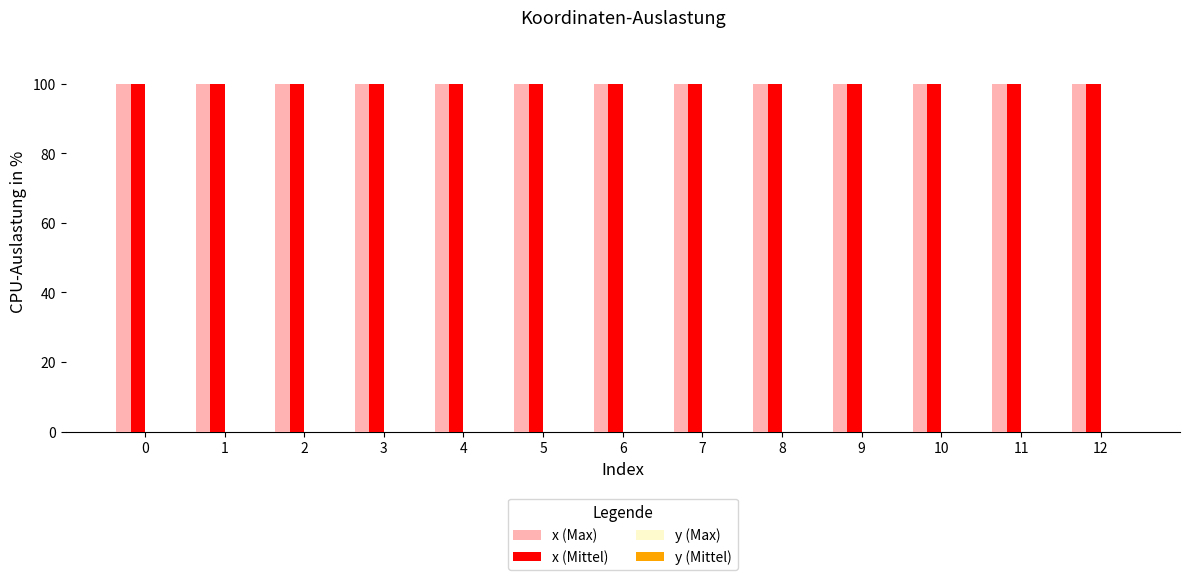

True or false: x (Mittel) has a value of 100.0 at 7.

True